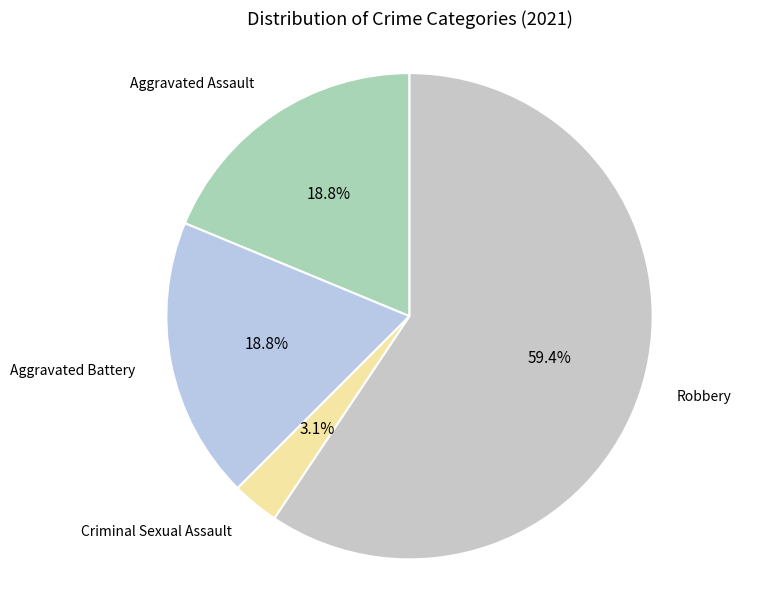

To the nearest percent, what is the average slice percentage?

25%